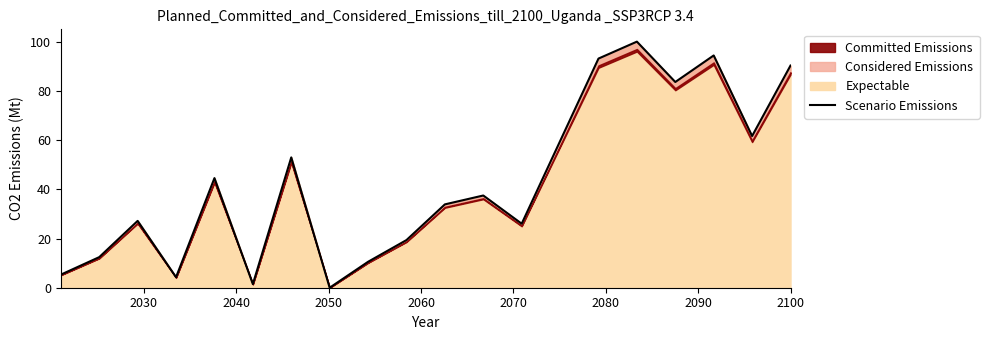

What is the difference between the maximum and minimum values?

100.0